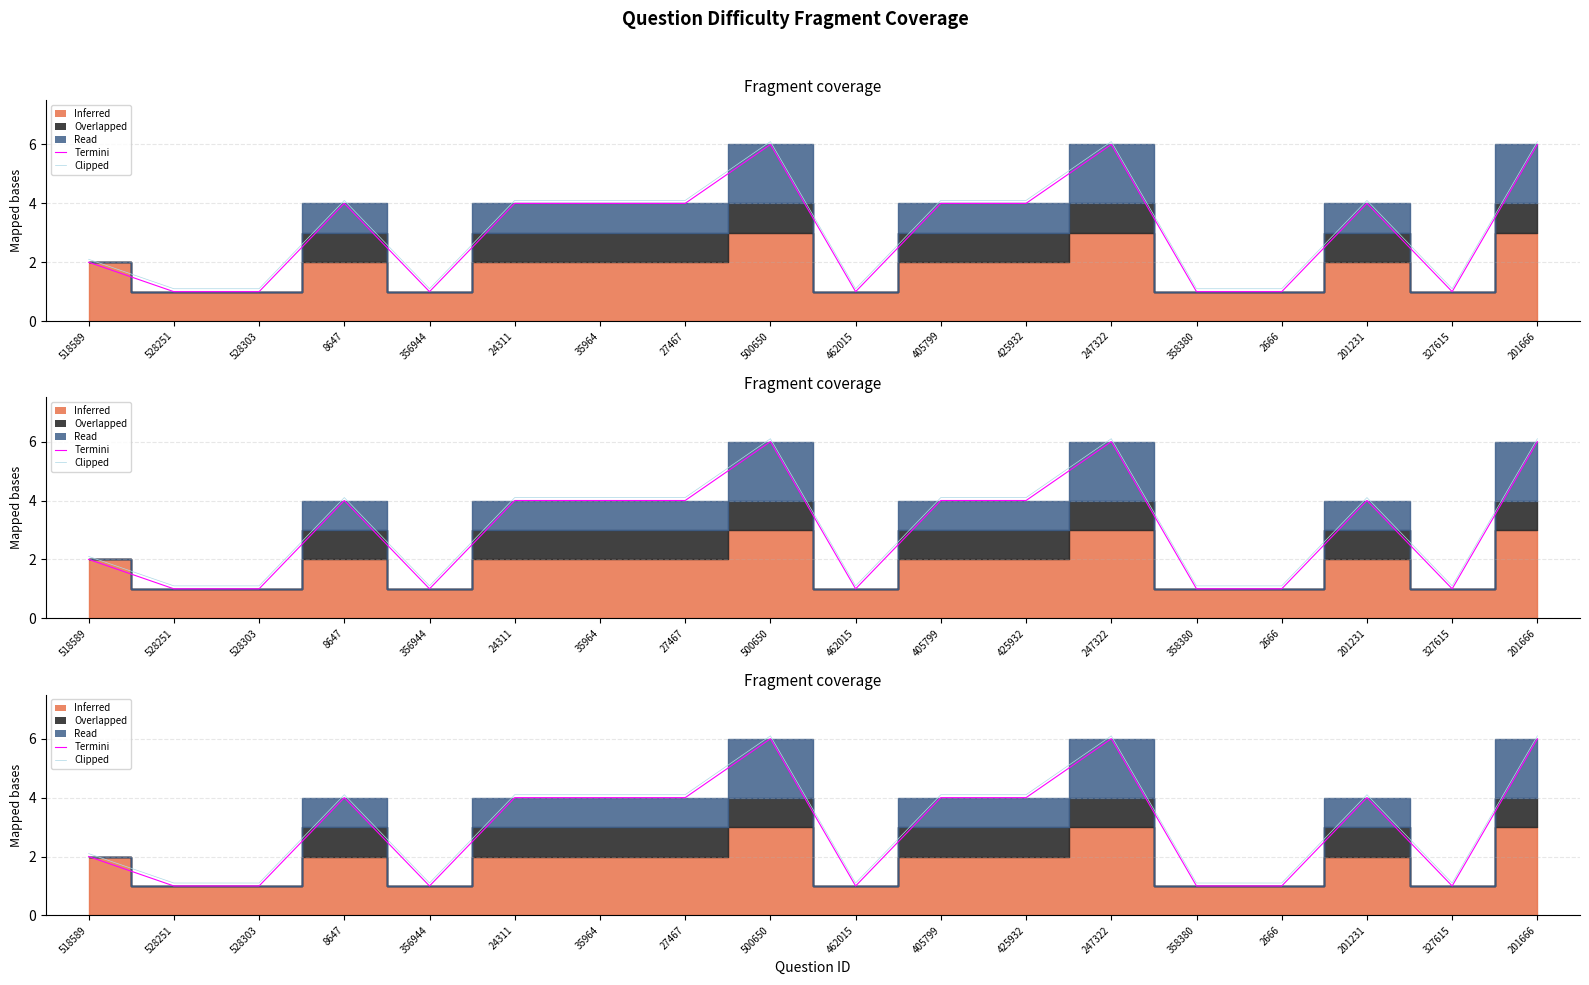

The value of Clipped at 201666 is 10.8. True or false?

False